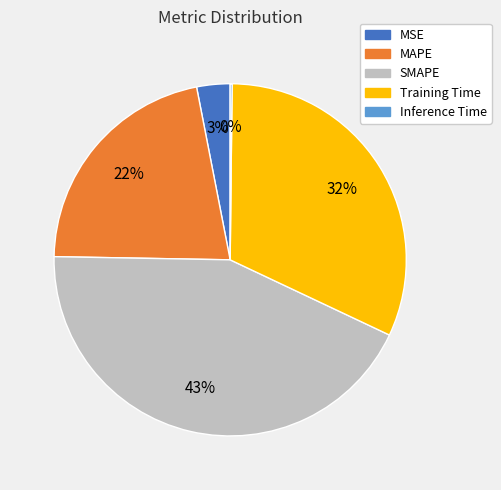

Do MSE and MAPE together represent more than half of the pie?

No